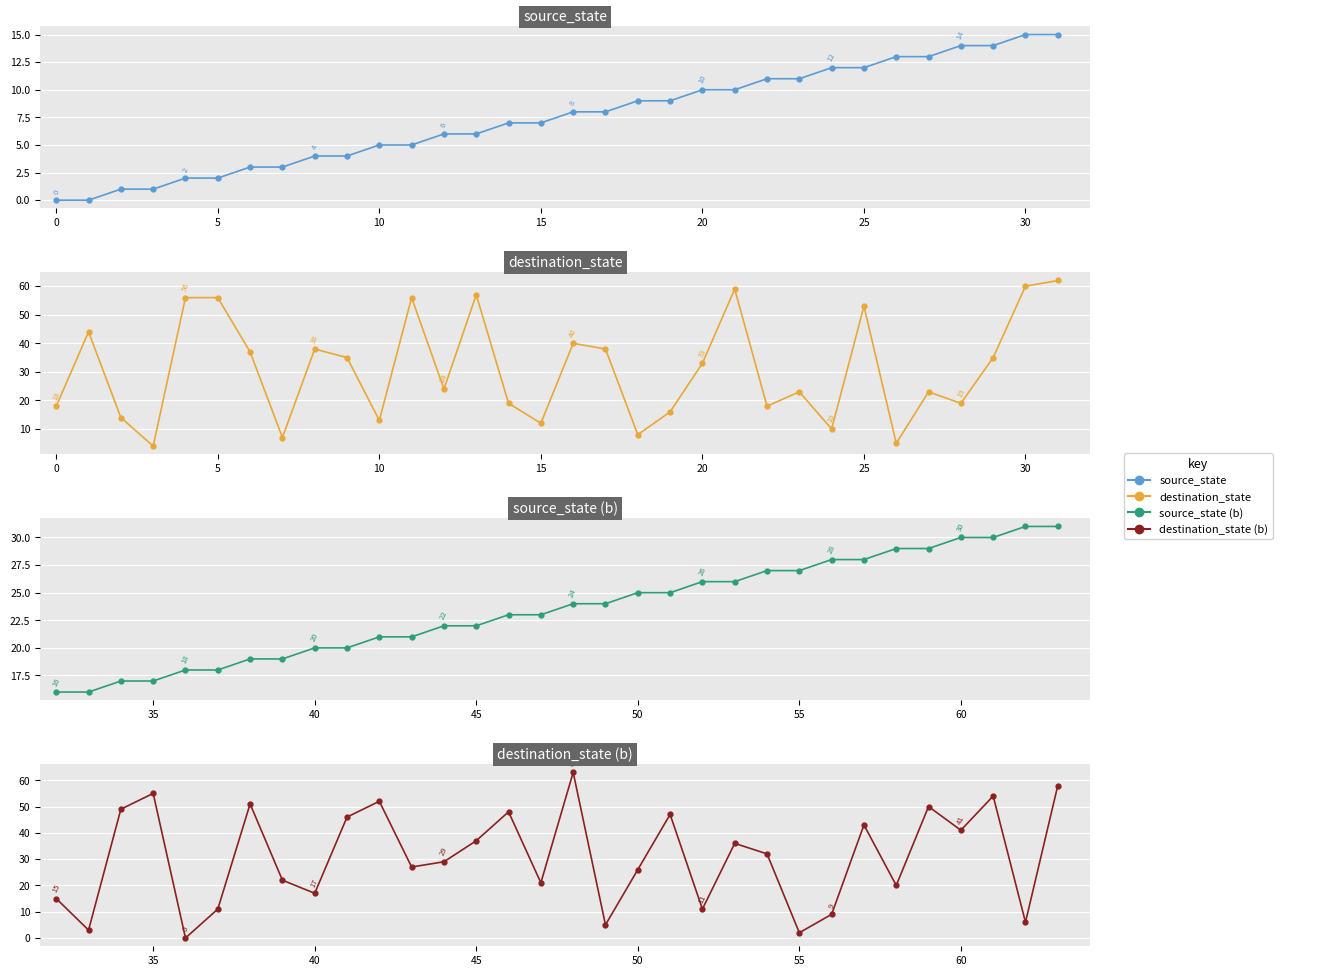

What value does the source_state series have at 23, to the nearest 5?

10